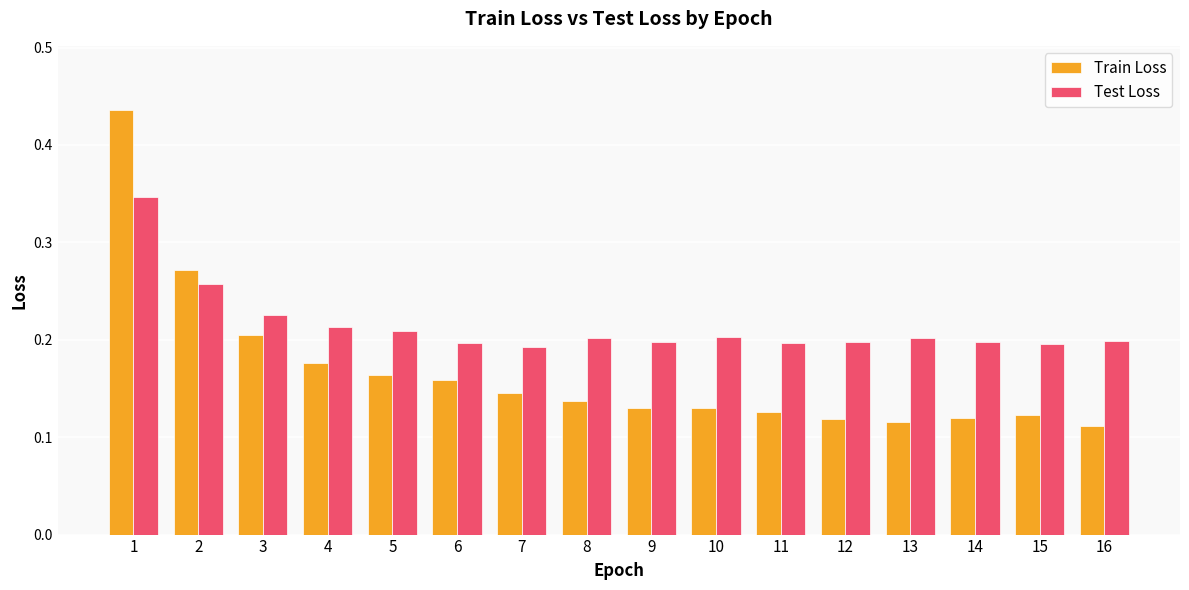

At how many categories does at least one series exceed 0?

16